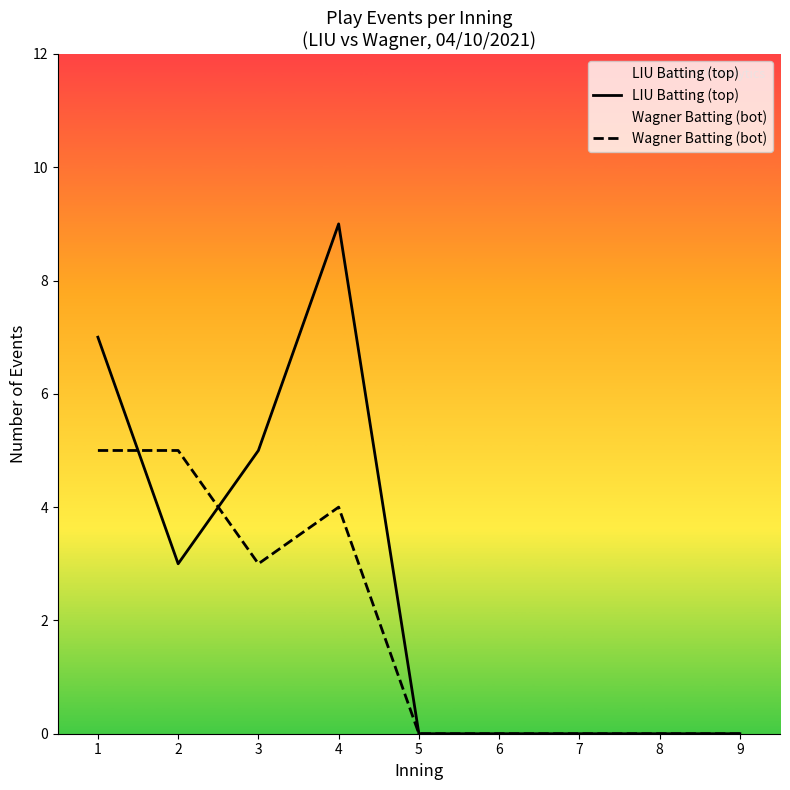

Reading right to left, what are all the values shown in this chart?

LIU Batting (top): 9=0	8=0	7=0	6=0	5=0	4=9	3=5	2=3	1=7
Wagner Batting (bot): 9=0	8=0	7=0	6=0	5=0	4=4	3=3	2=5	1=5